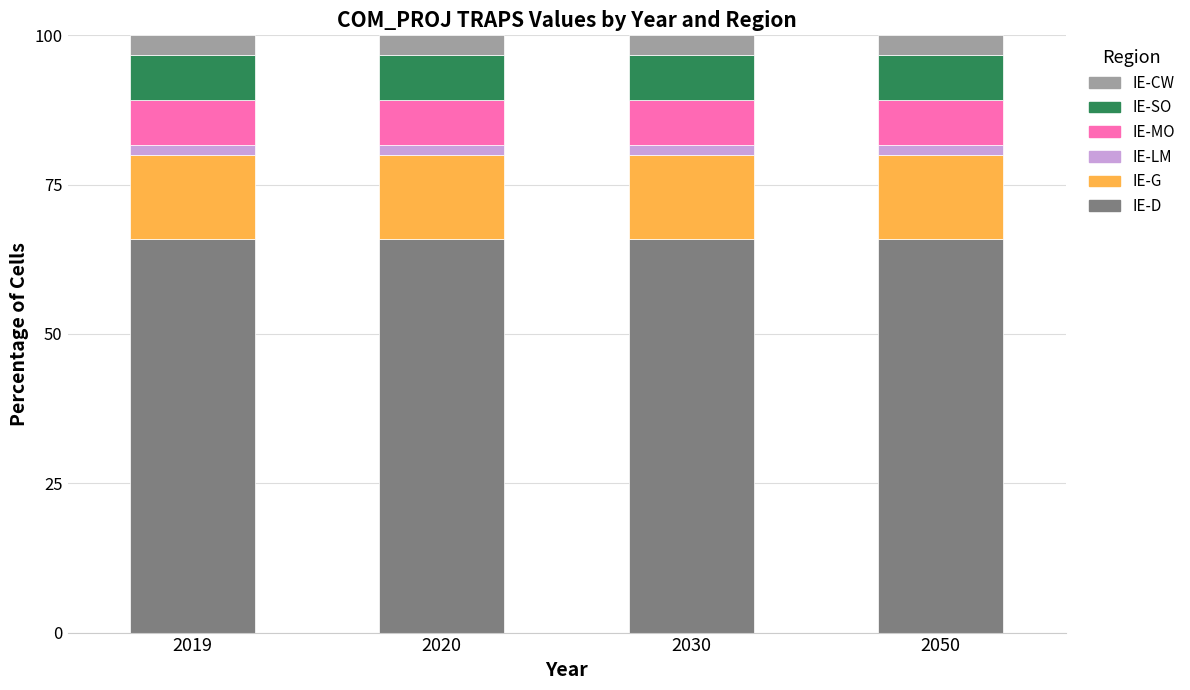

What are all the series names shown in the legend?

IE-CW, IE-SO, IE-MO, IE-LM, IE-G, IE-D